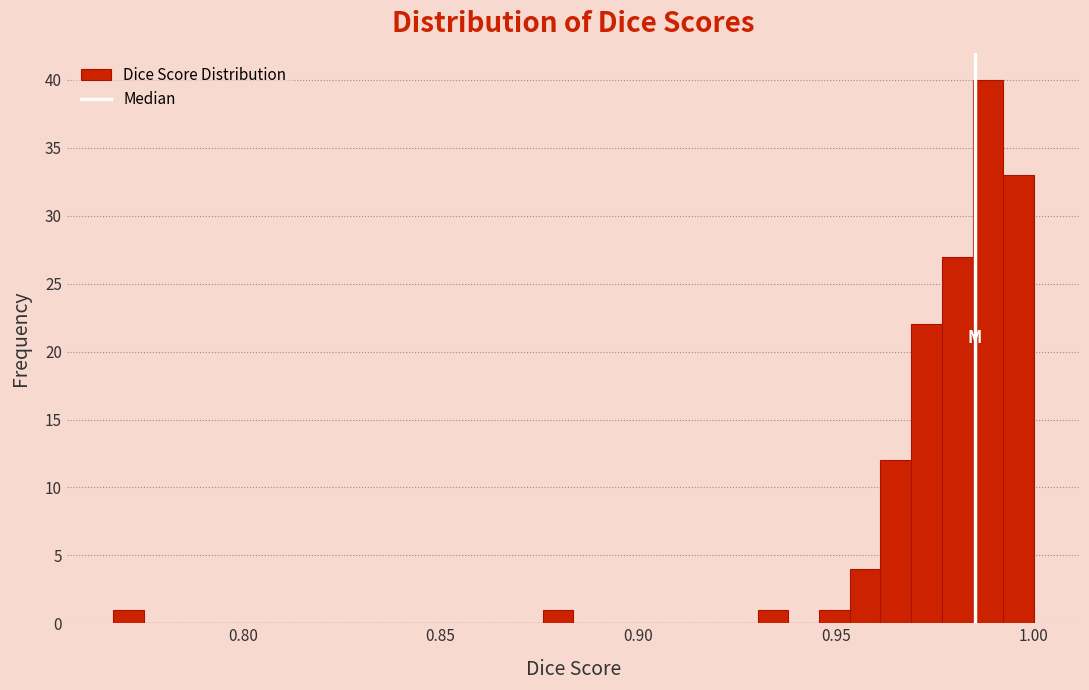

Around what value on the x-axis is the tallest bar? Give the approximate position of its centre, as read against the axis.

0.990